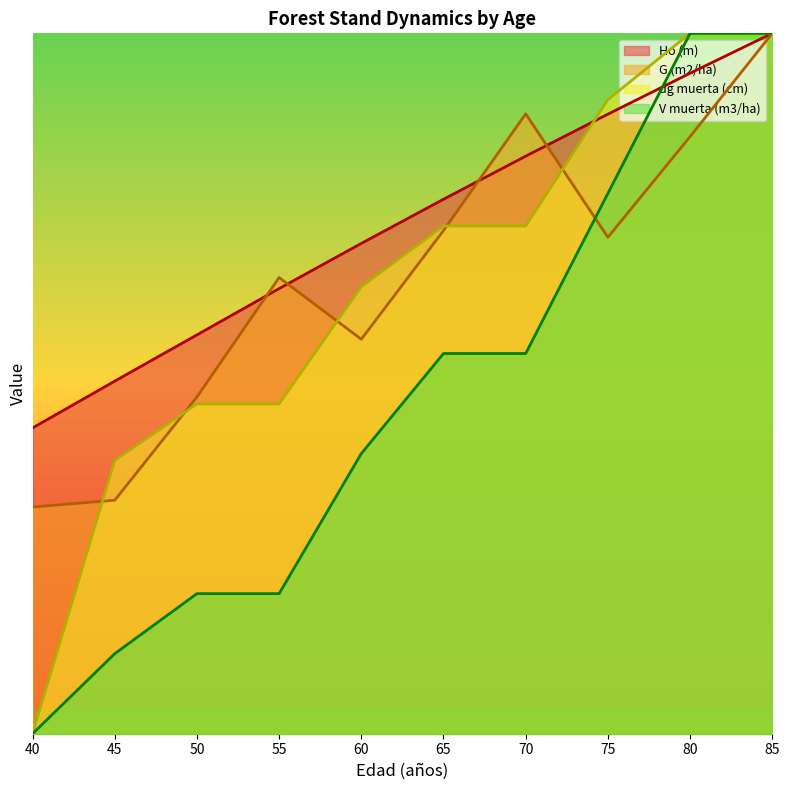

What is the total value across all series at 75?

45.8